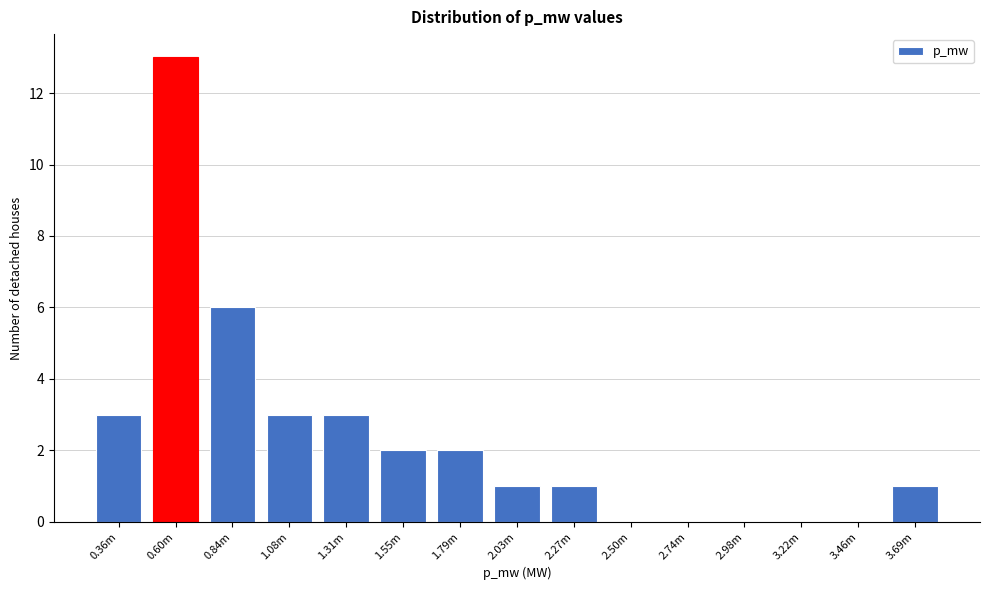

Reading left to right, transcribe all the data shown in this chart.

0.36m=3	0.60m=13	0.84m=6	1.08m=3	1.31m=3	1.55m=2	1.79m=2	2.03m=1	2.27m=1	2.50m=0	2.74m=0	2.98m=0	3.22m=0	3.46m=0	3.69m=1